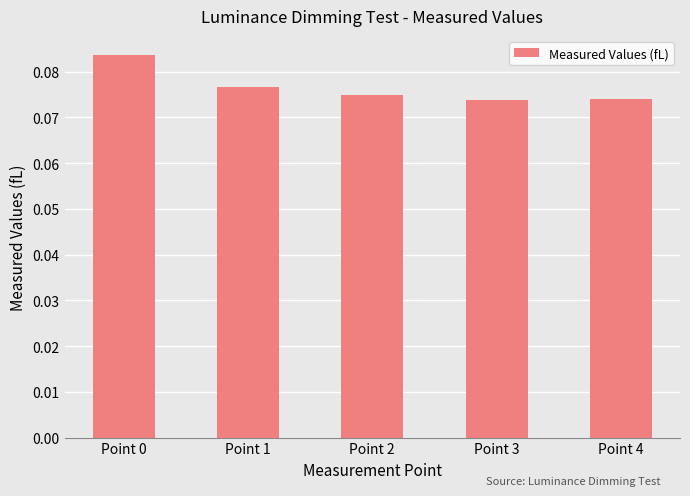

The chart shows a value of 0.0 at Point 1. True or false?

False